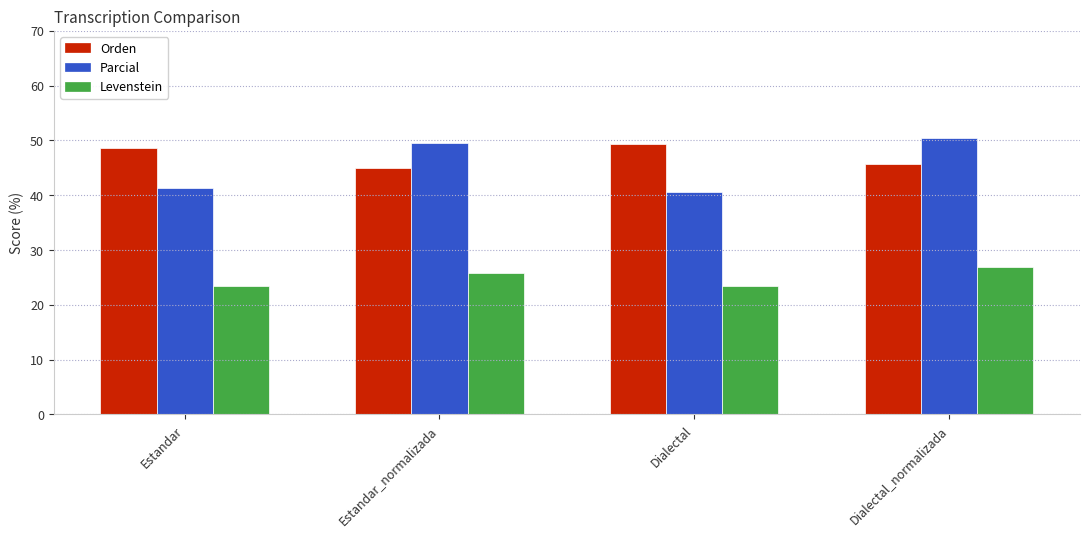

The value of Levenstein at Dialectal is 41.4. True or false?

False